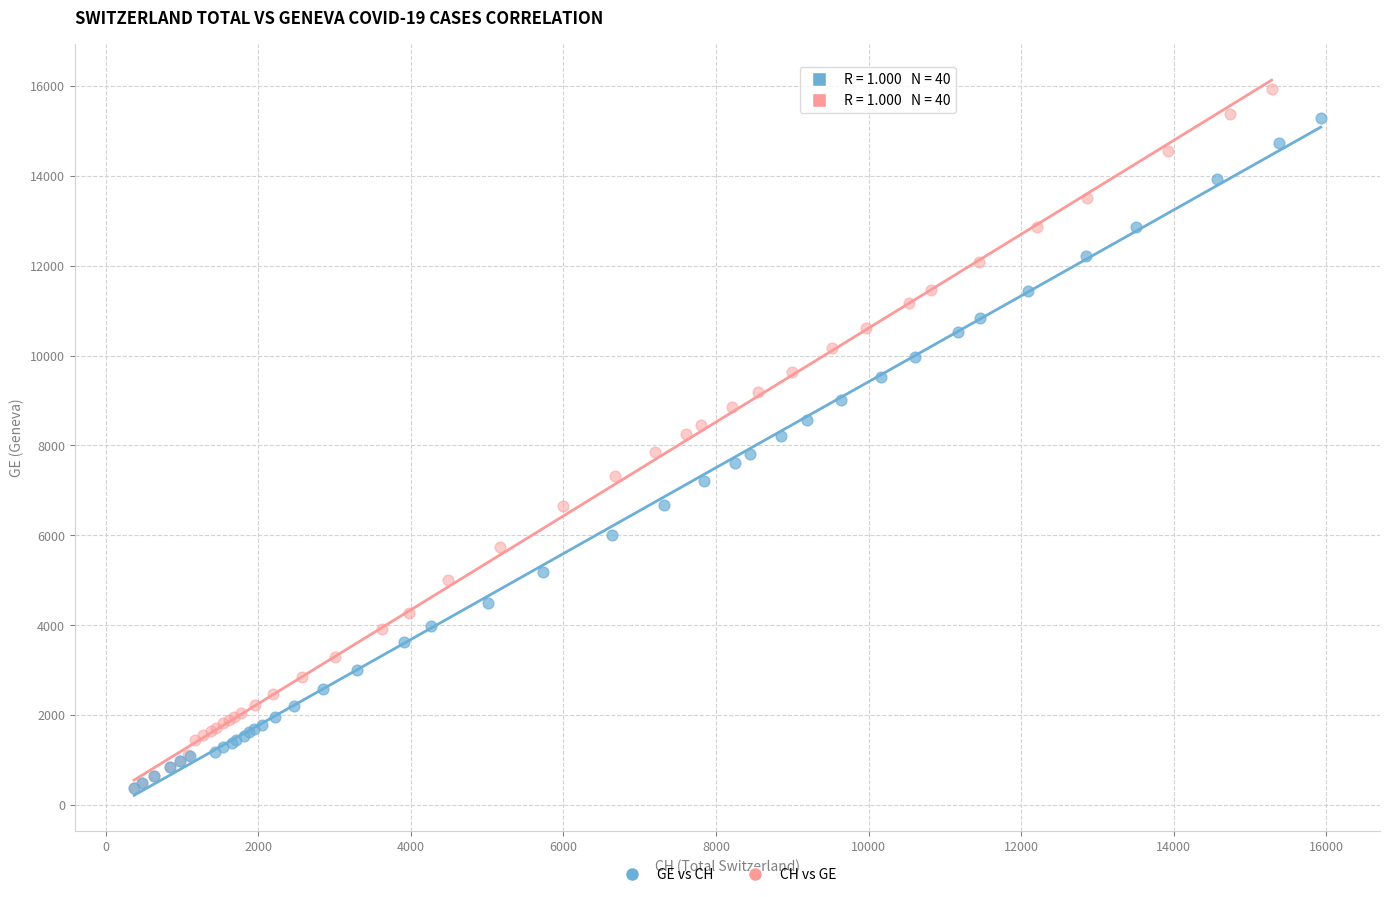

What are all the series names shown in the legend?

GE vs CH, CH vs GE